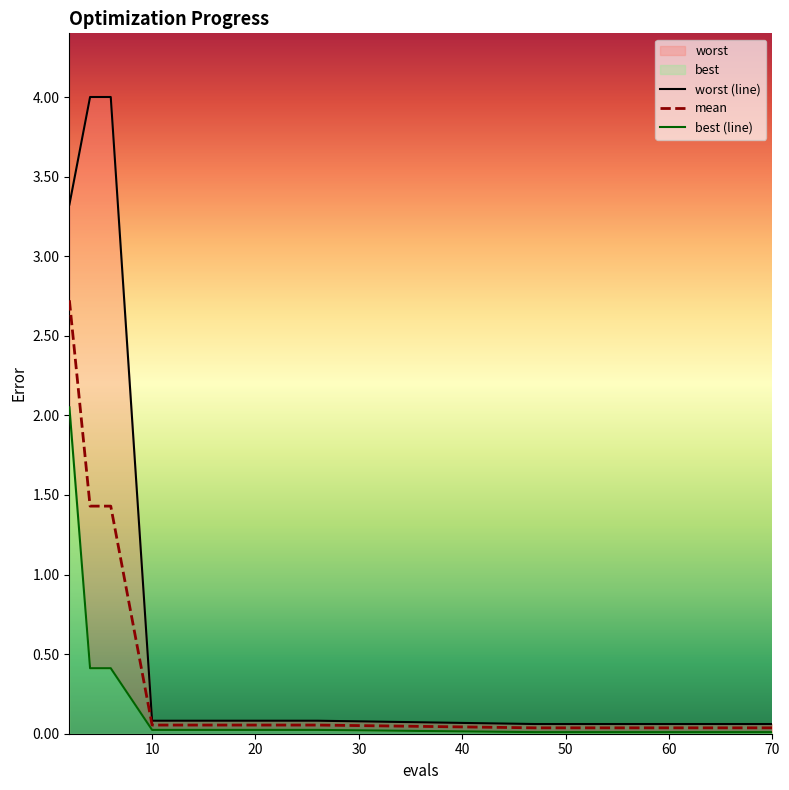

Does the chart have visible grid lines?

No